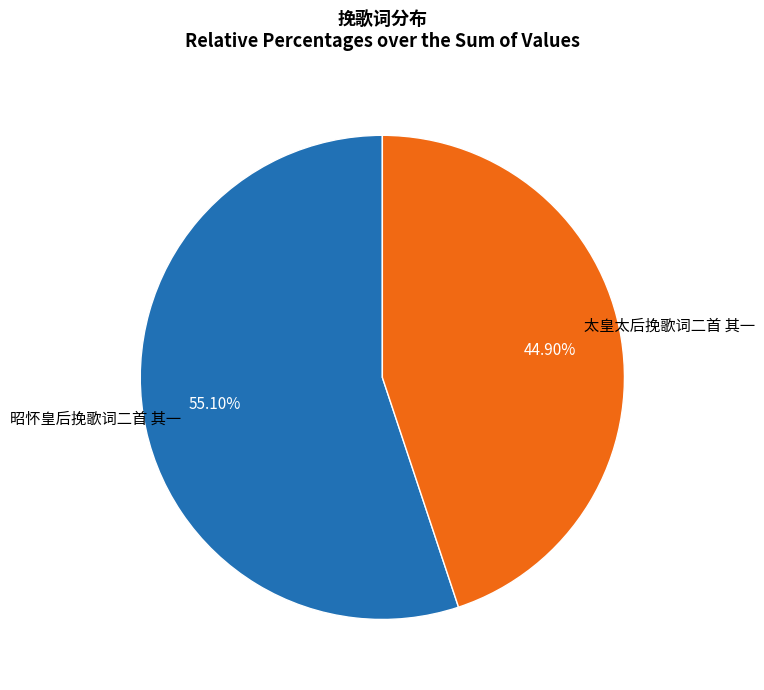

Is there a majority slice in this chart?

Yes